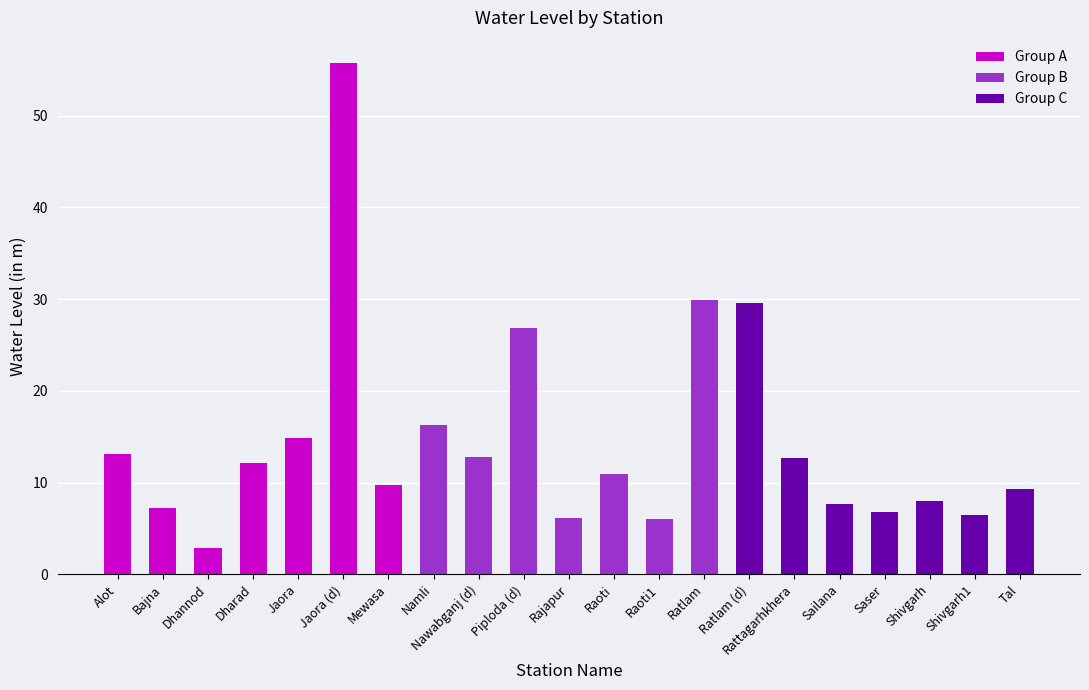

Reading left to right, list all the values displayed in this chart.

Group A: 13.1	7.2	2.8	12.1	14.8	55.7	9.7
Group B: 16.3	12.8	26.9	6.2	10.9	6.1	29.9
Group C: 29.6	12.7	7.6	6.7	8.0	6.4	9.3